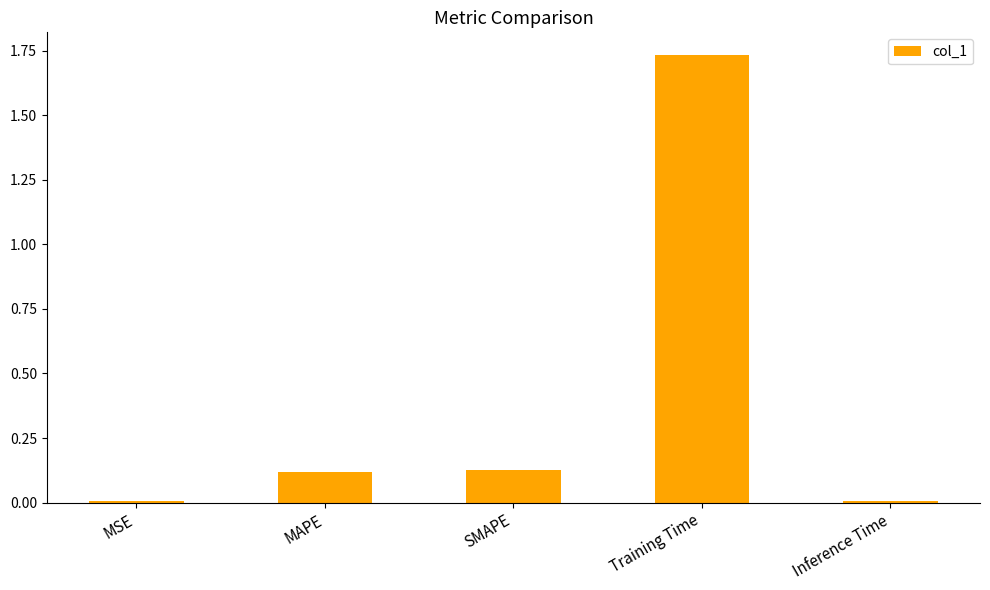

Are the bars horizontal?

No